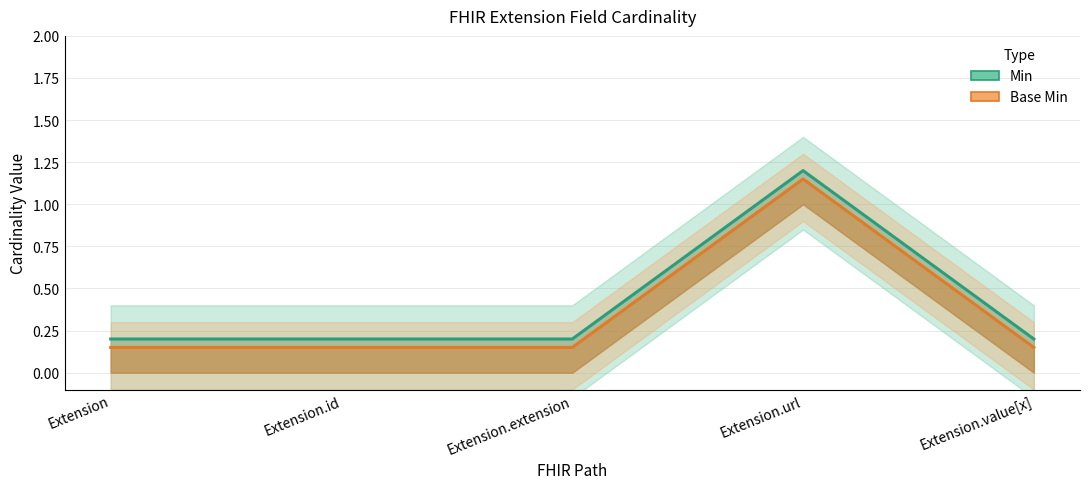

At which category is the sum across all series the highest?

Extension.url